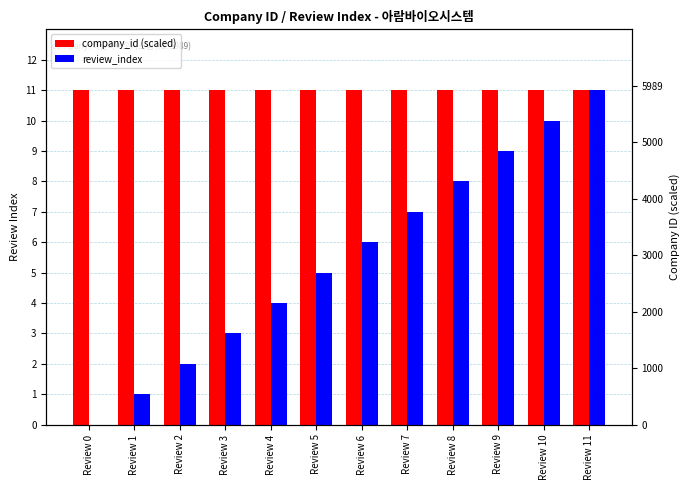

What is the total value across all series at Review 11?

22